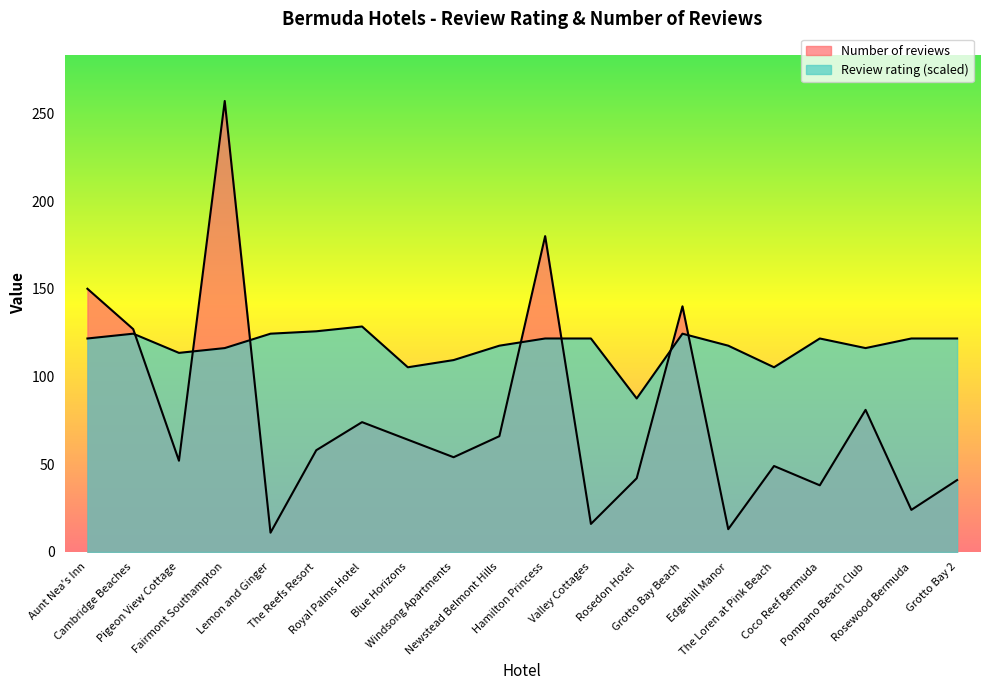

True or false: Review rating has more than 2 interior local peaks.

True